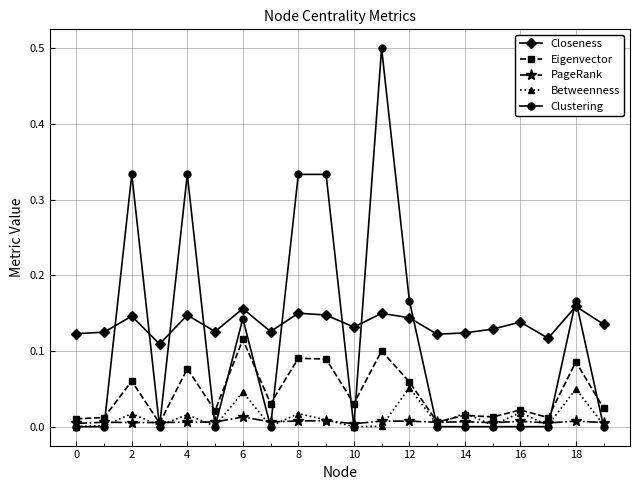

True or false: Closeness and Betweenness intersect in this chart.

False